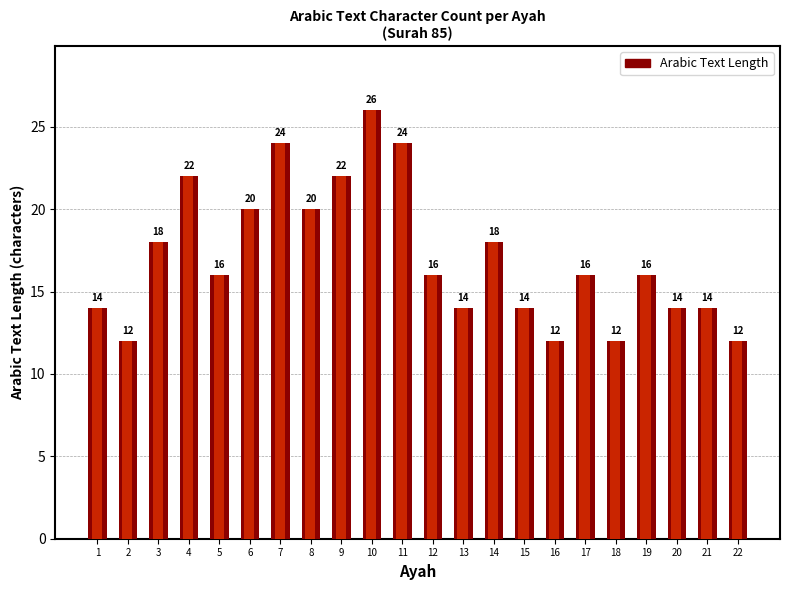

Read the value at 21, to the nearest 5.

15